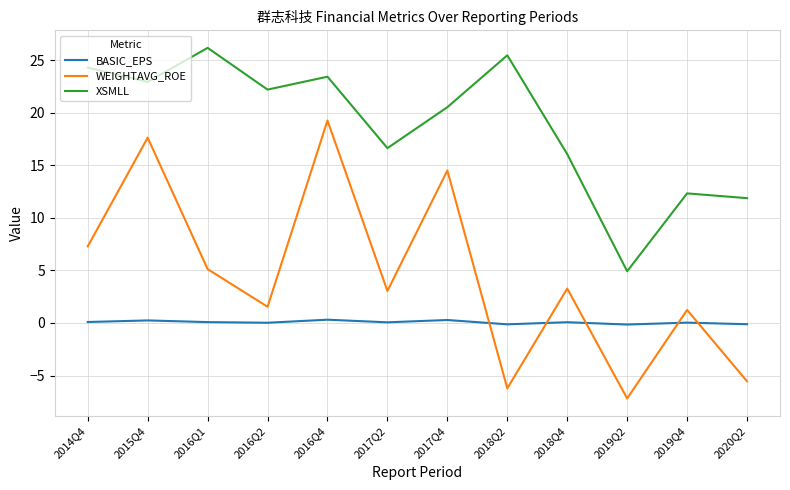

True or false: BASIC_EPS has more than 1 interior local peaks.

True